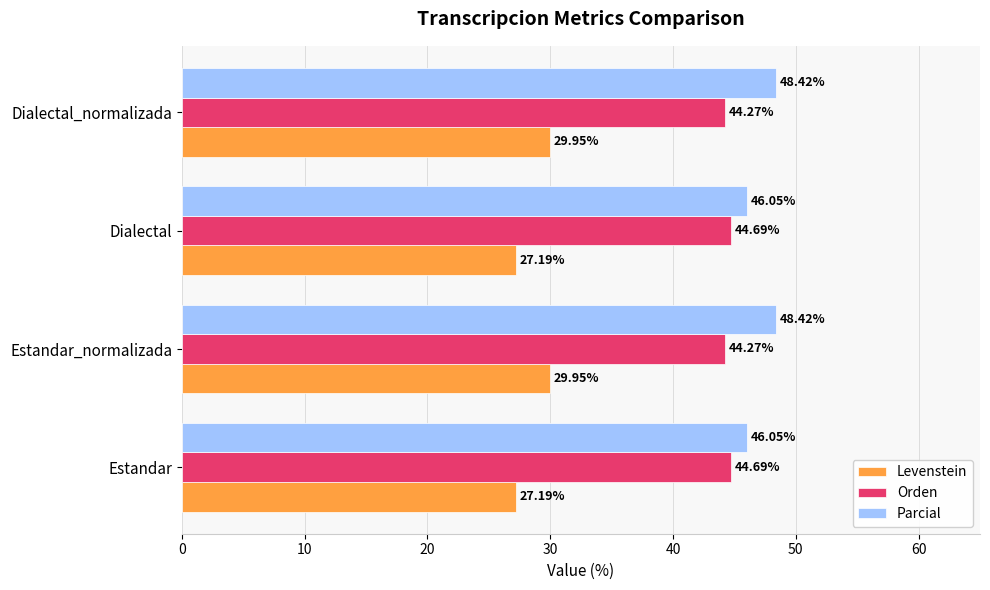

Rank the series at Dialectal from lowest to highest value.

Levenstein, Orden, Parcial